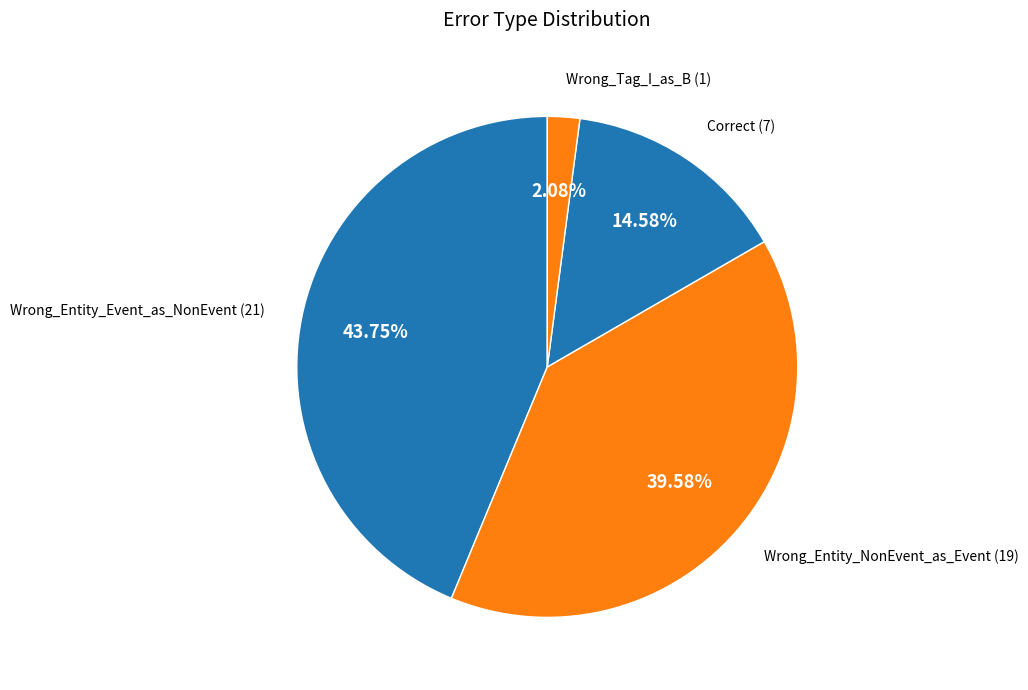

Count the number of slices in the pie.

4